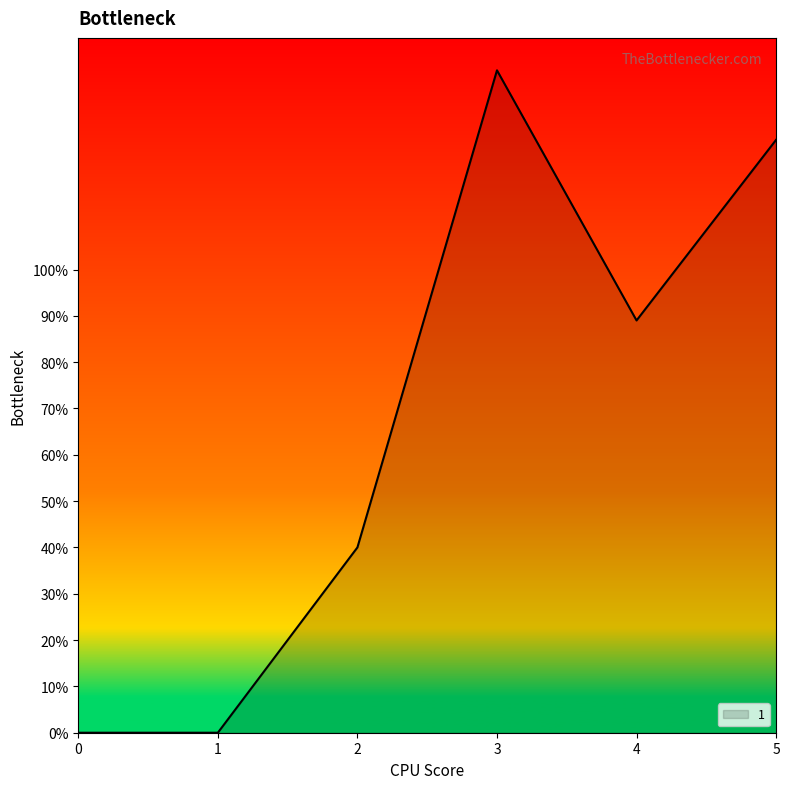

Is it true that the value at 1 is 0?

True